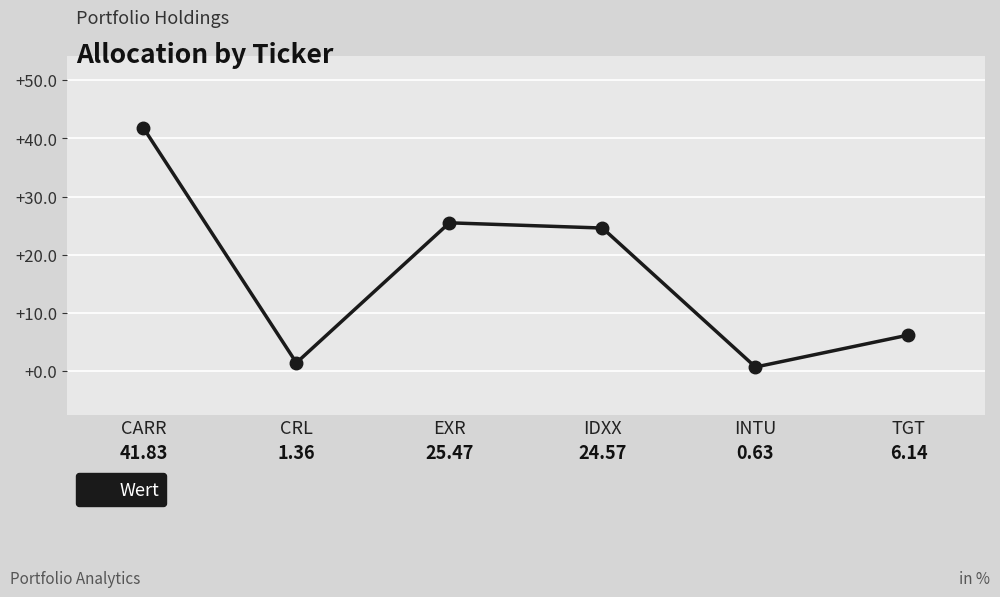

What is the label of the 3rd point from the left?

EXR